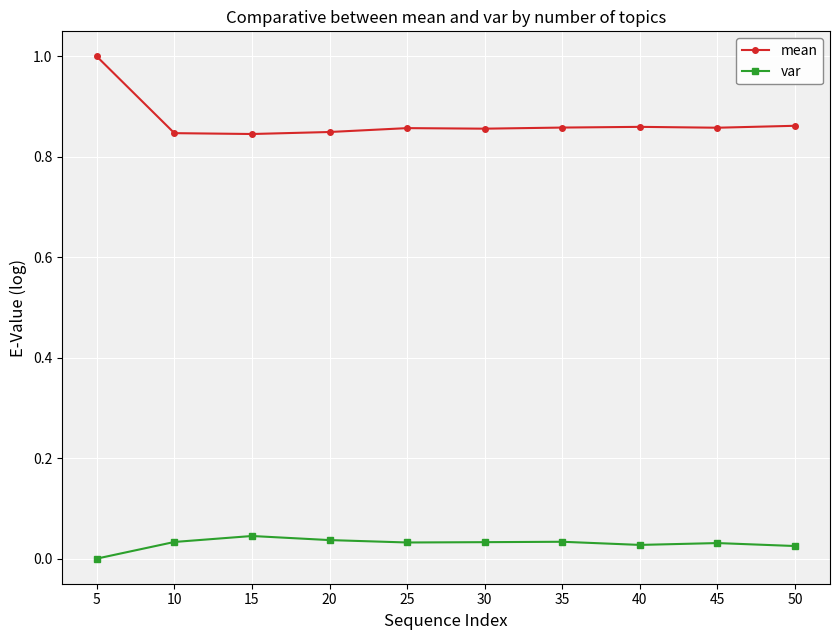

The var series shows 0.0 at 10. True or false?

True